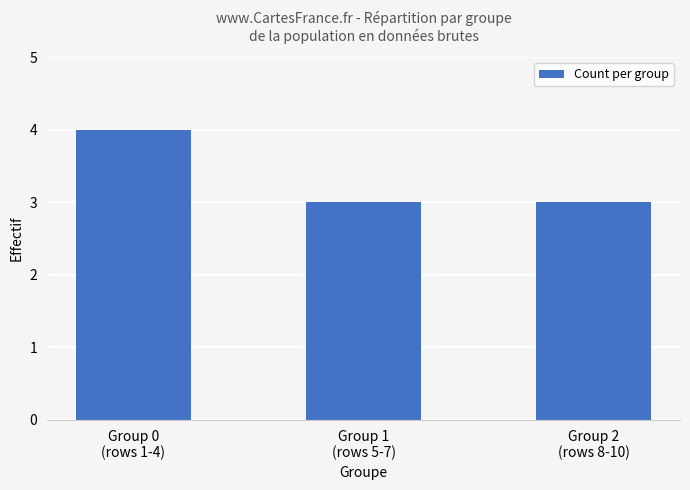

Are the bars horizontal?

No